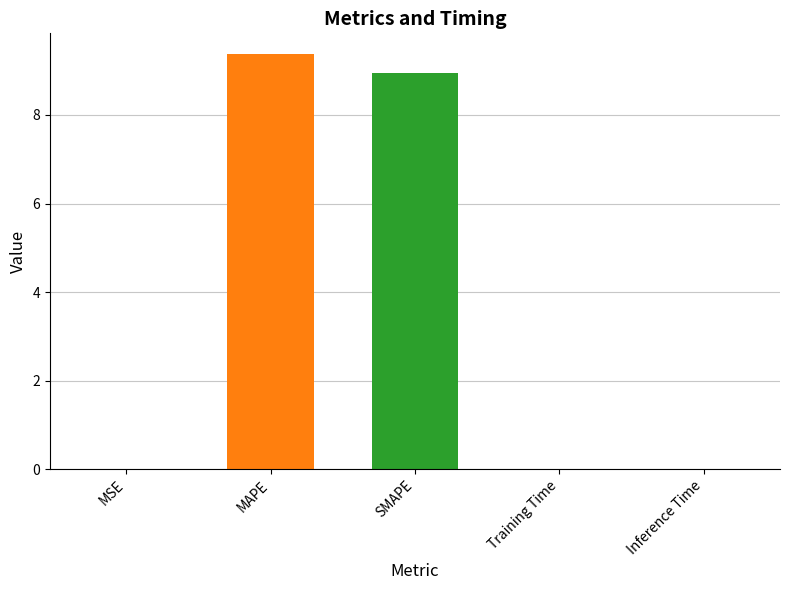

Which label corresponds to the largest value in the chart?

MAPE